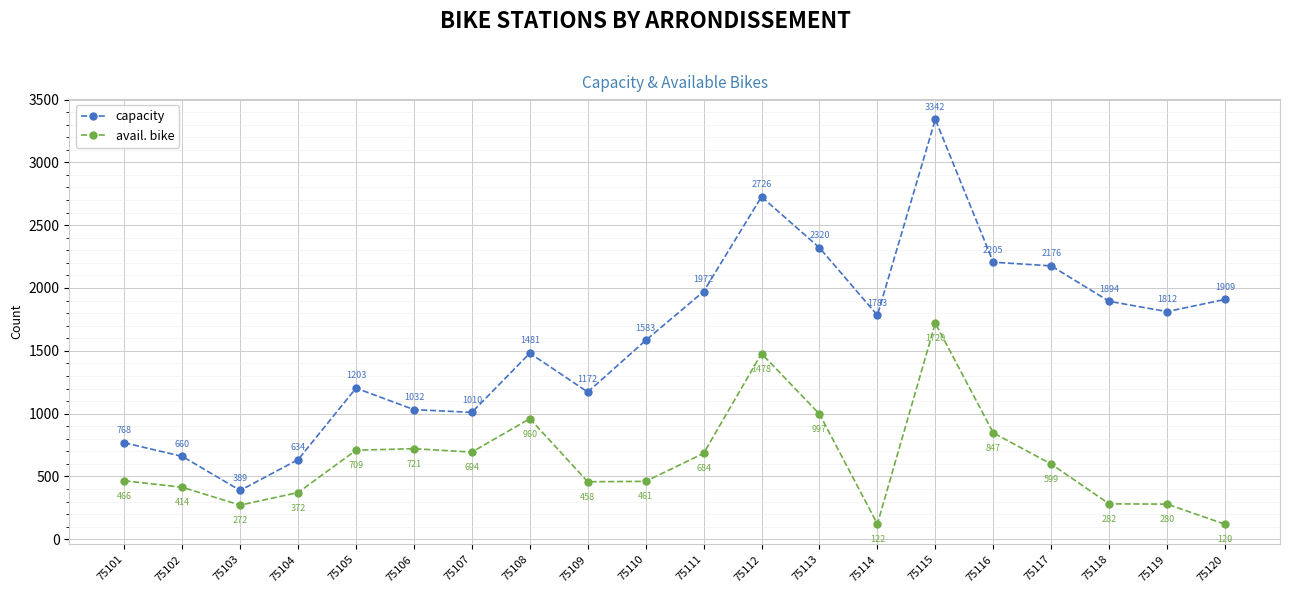

Which series has the largest range (max minus min)?

capacity